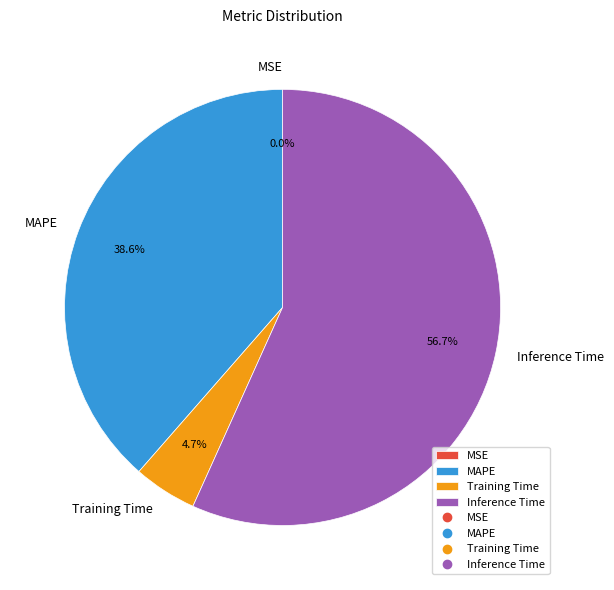

What is the majority slice?

Inference Time